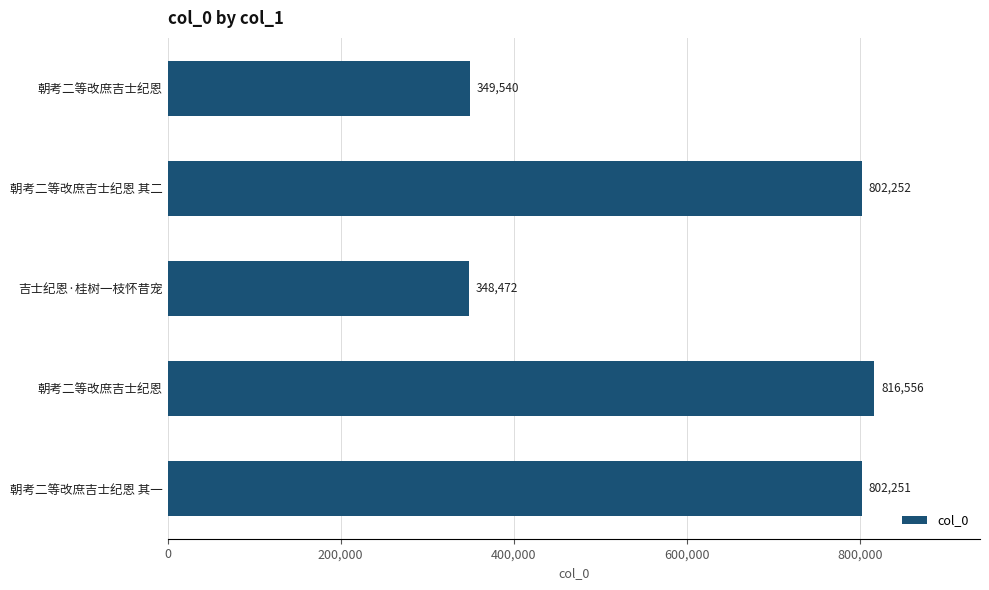

Which label corresponds to the smallest value in the chart?

吉士纪恩·桂树一枝怀昔宠